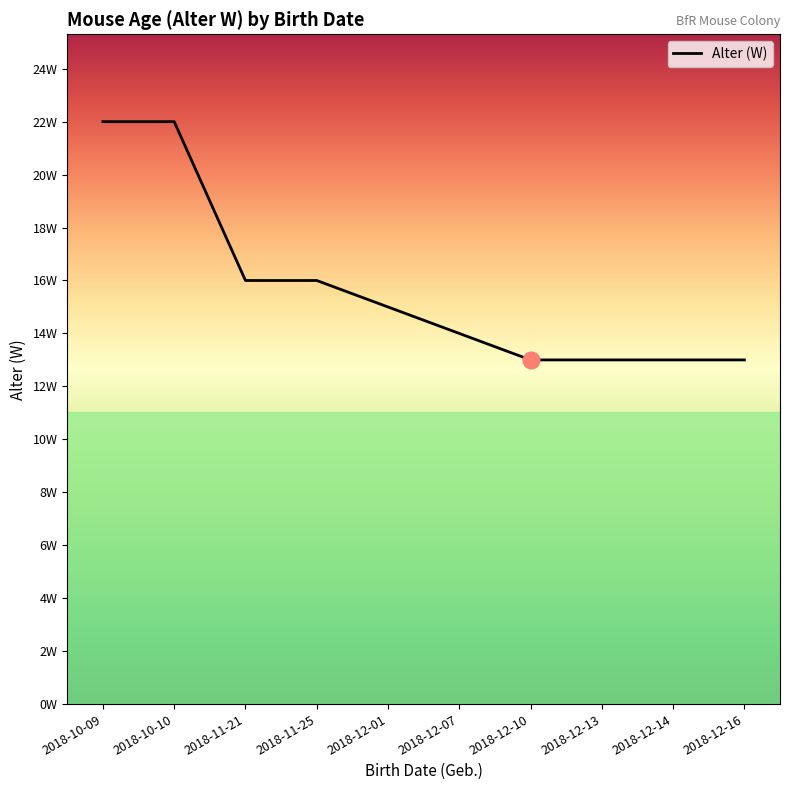

Rank the categories by value from lowest to highest.

2018-12-10, 2018-12-13, 2018-12-14, 2018-12-16, 2018-12-07, 2018-12-01, 2018-11-21, 2018-11-25, 2018-10-09, 2018-10-10